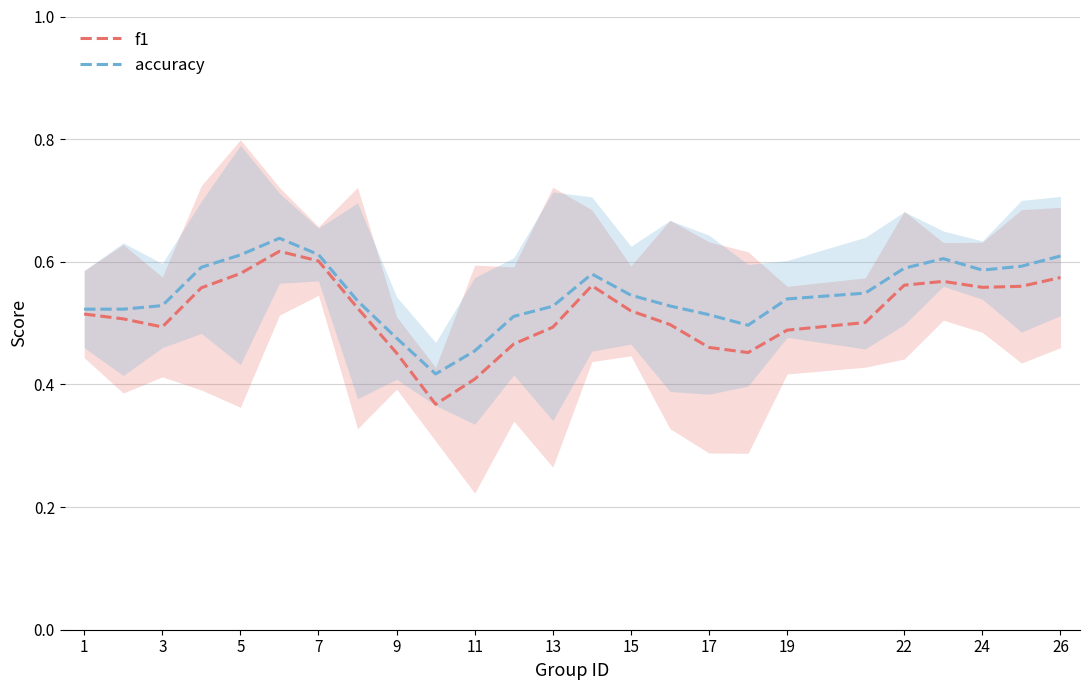

The accuracy series shows 0.3 at 26. True or false?

False